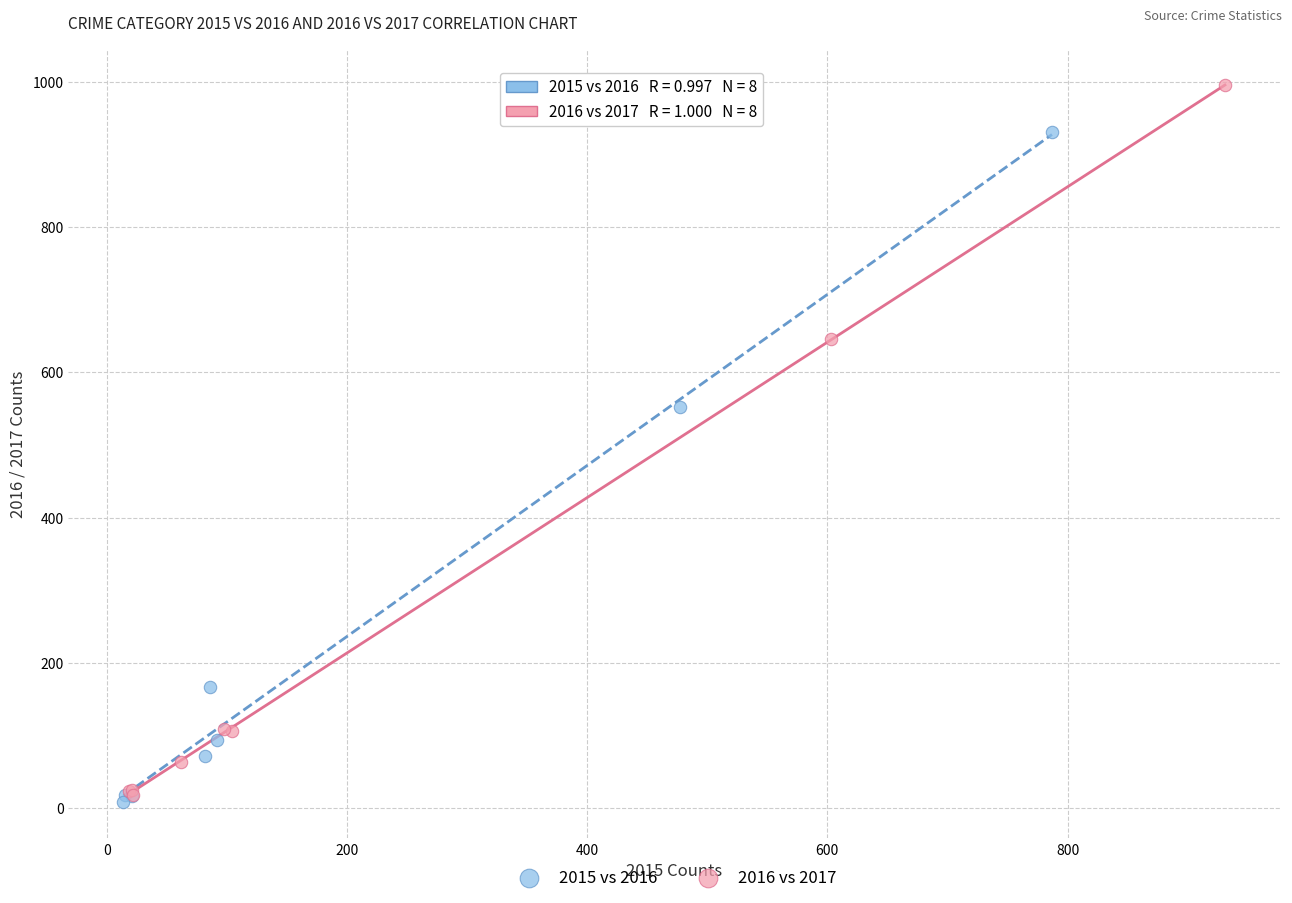

Which series reaches the maximum Y coordinate?

2016 vs 2017